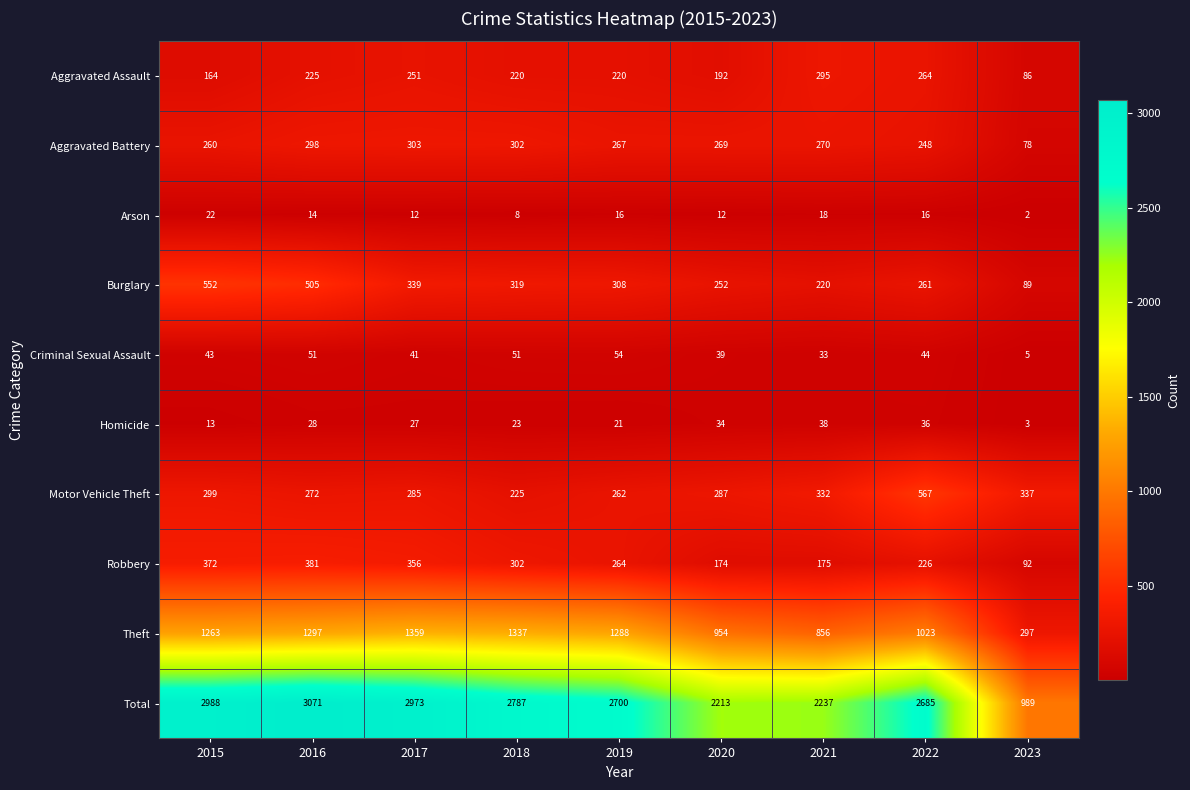

Which category has the lowest value in the Theft series?

2023